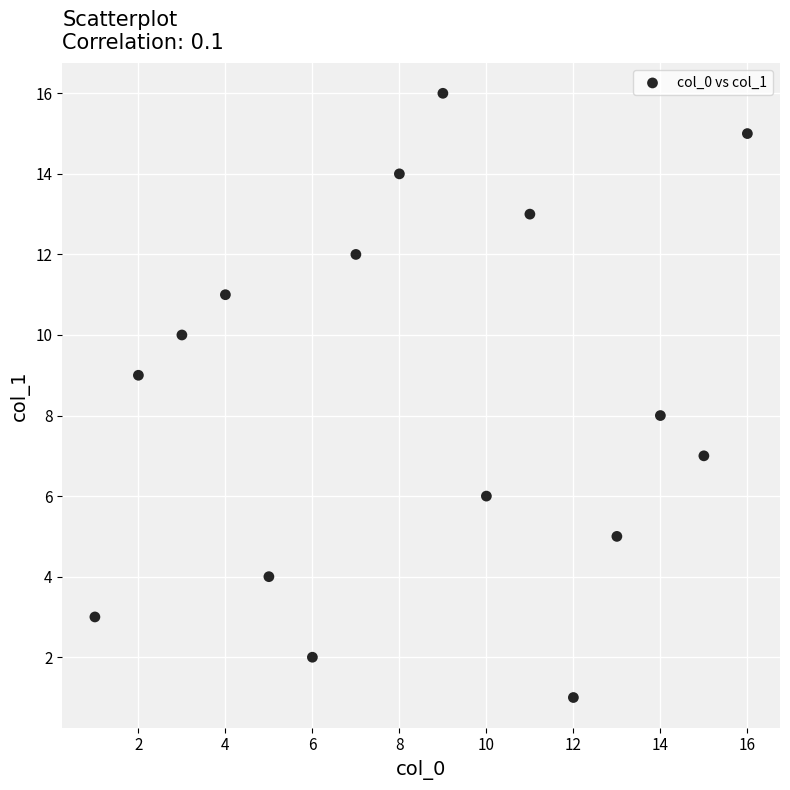

What is the range of Y values (max minus min)?

15